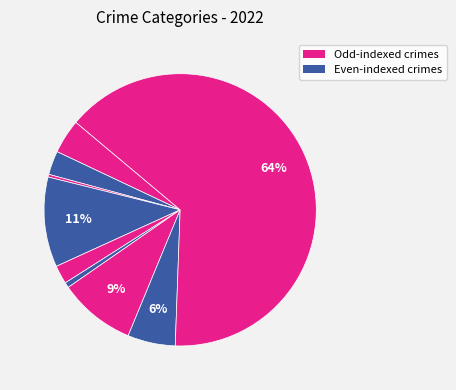

Count the number of slices in the pie.

9